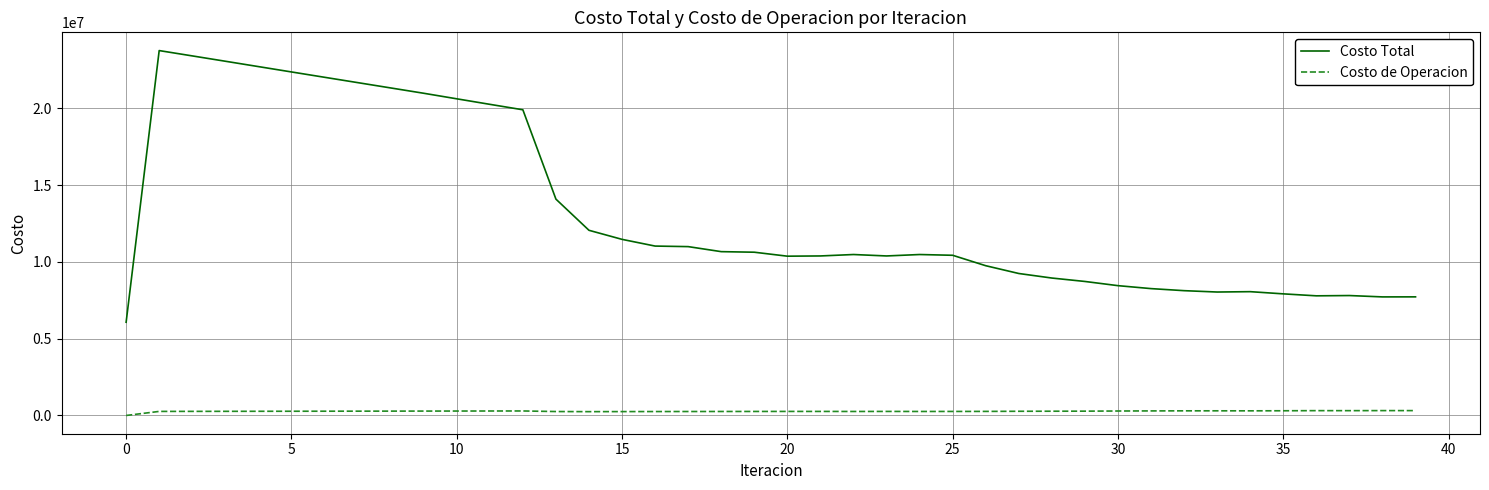

Rank the series by their average value, from highest to lowest.

Costo Total, Costo de Operacion